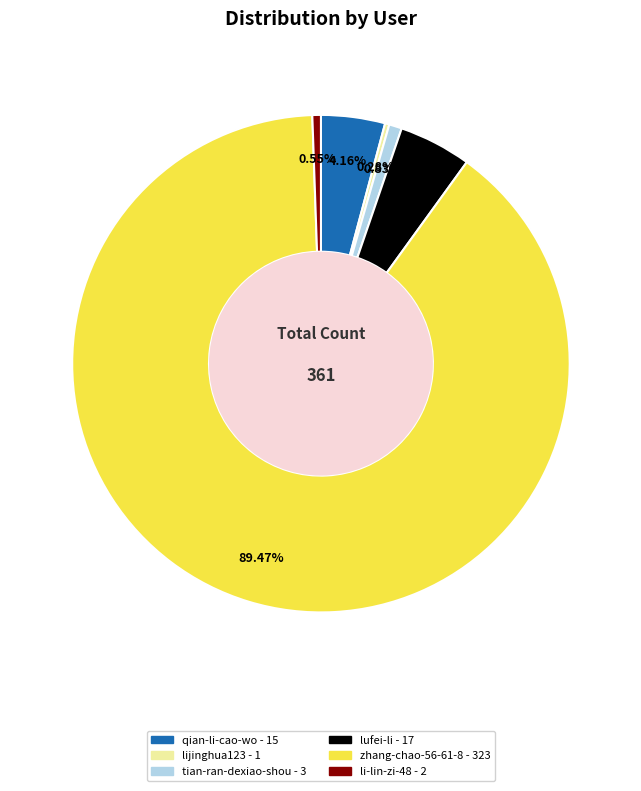

Is there a majority slice in this chart?

Yes